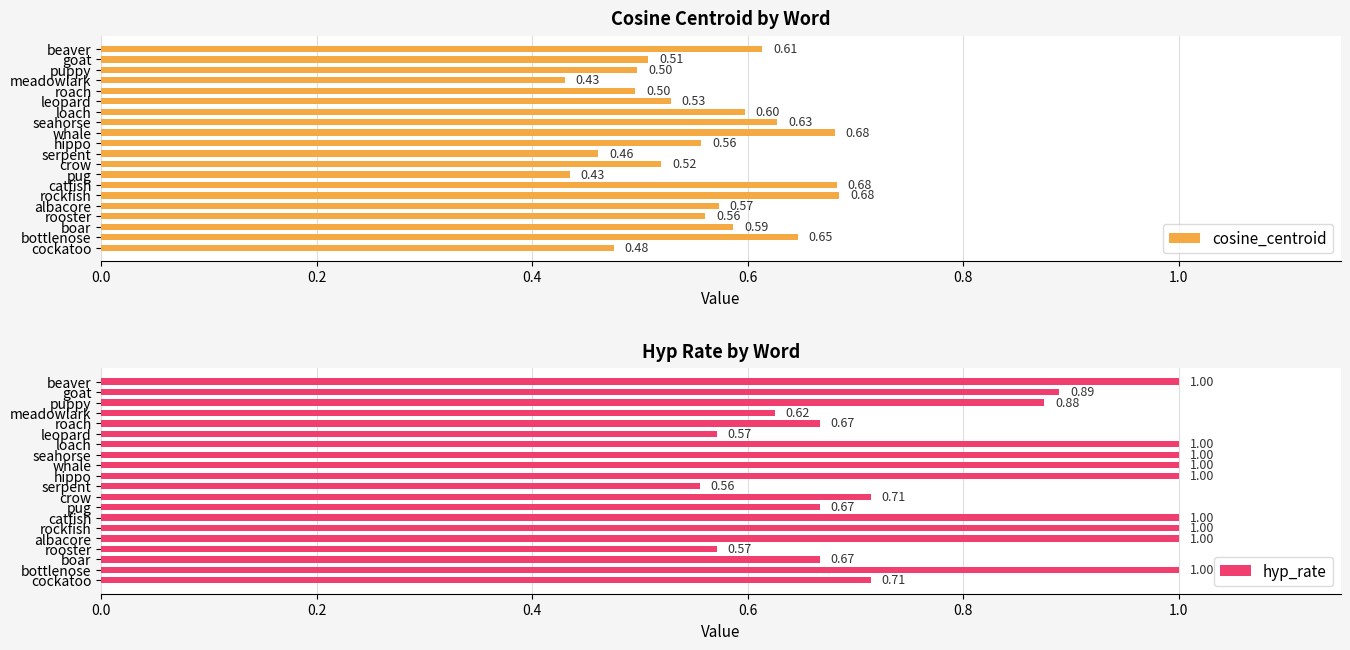

What is the sum of the cosine_centroid values at loach and puppy?

1.1